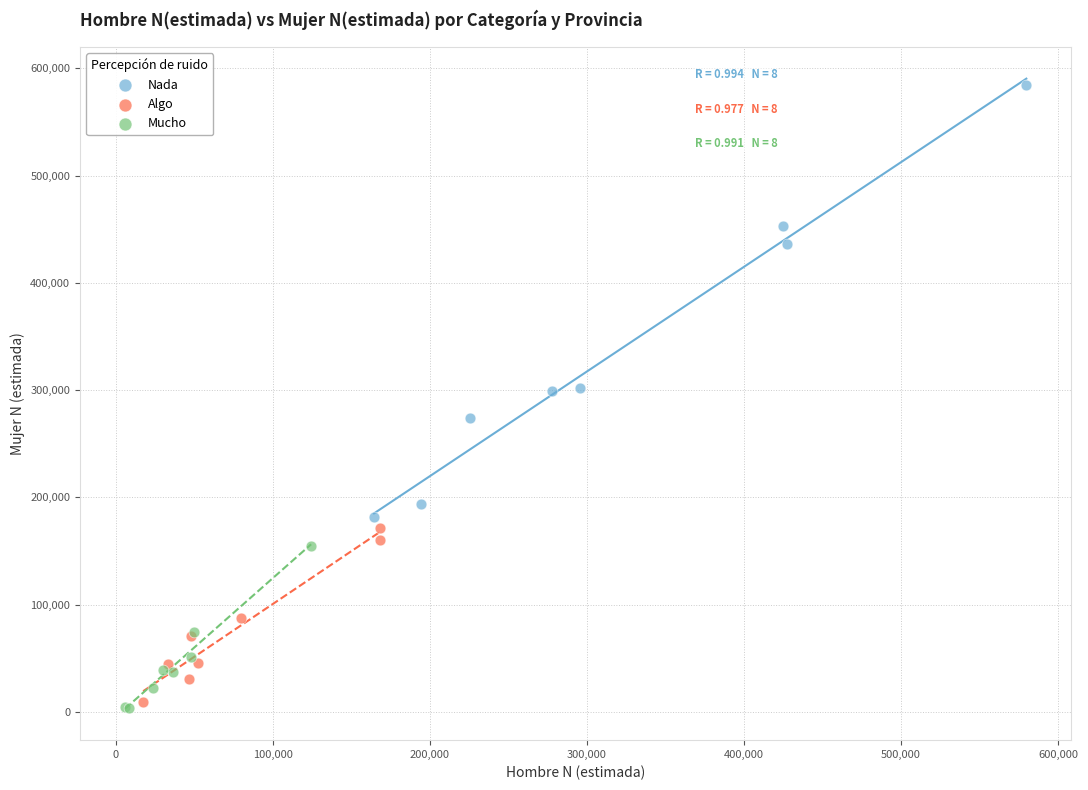

Which series has the largest Y range (max minus min)?

Nada